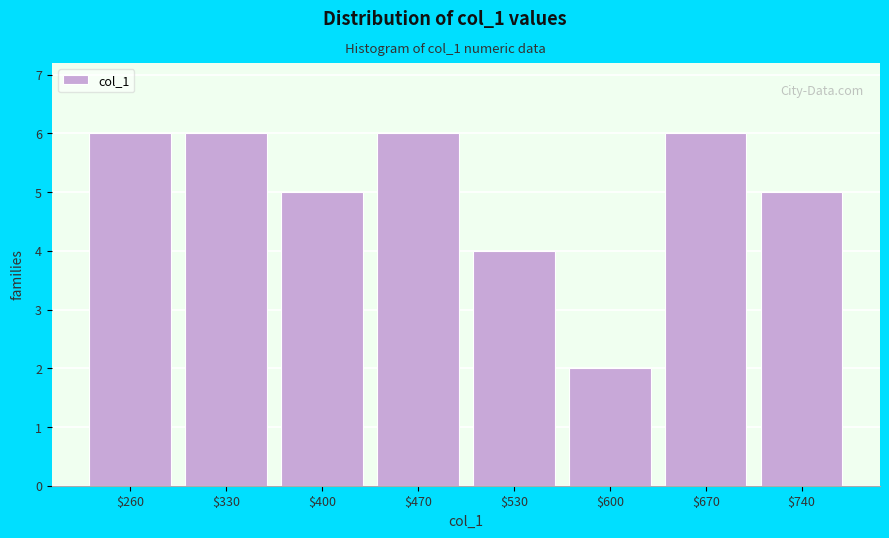

Reading right to left, transcribe all the data shown in this chart.

5	6	2	4	6	5	6	6